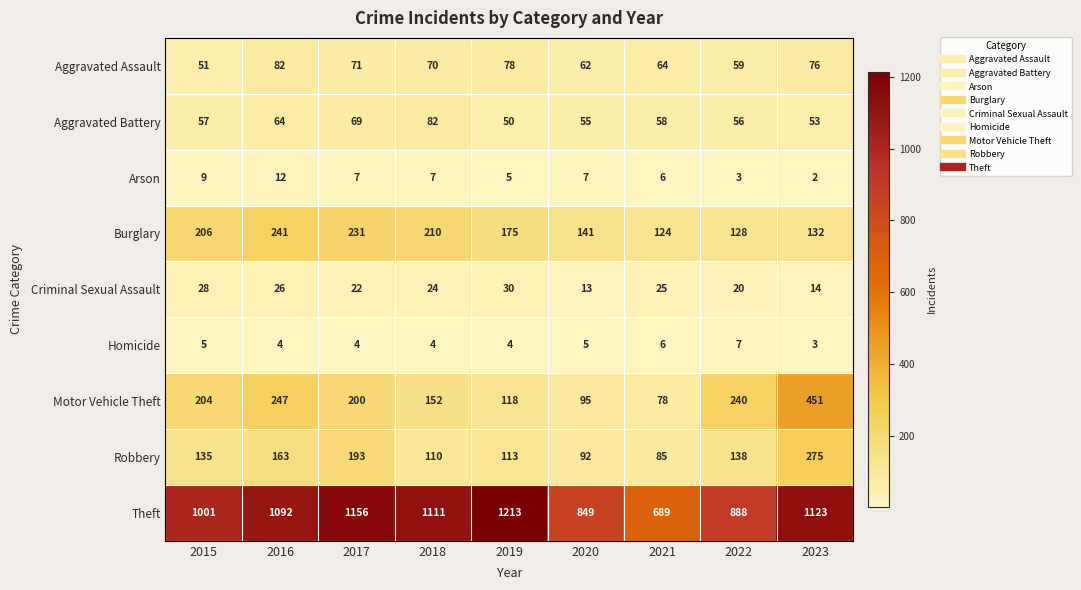

Where is Aggravated Battery nearest to the value 66?

2016